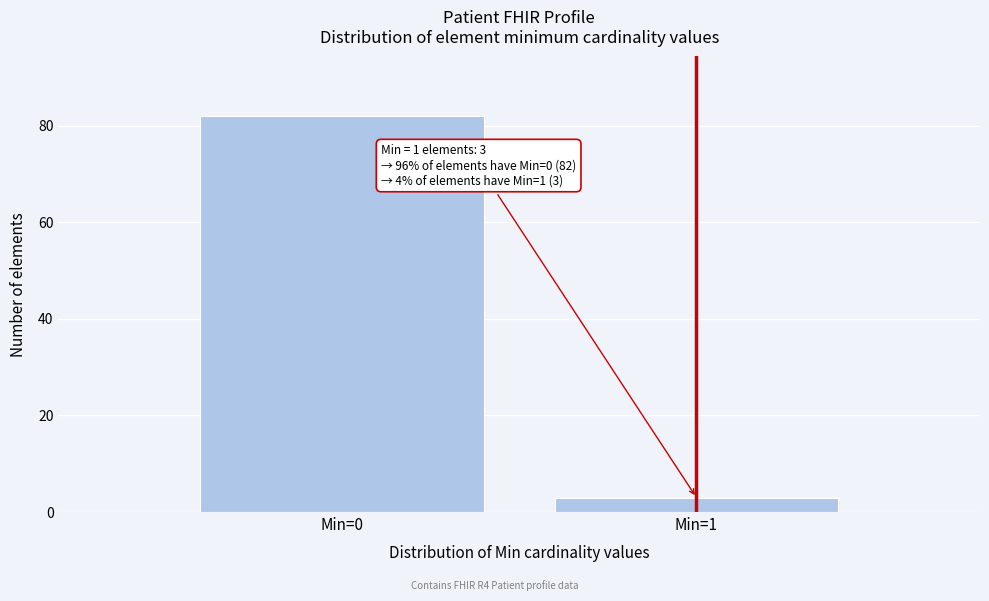

Reading right to left, what are all the values shown in this chart?

3	82